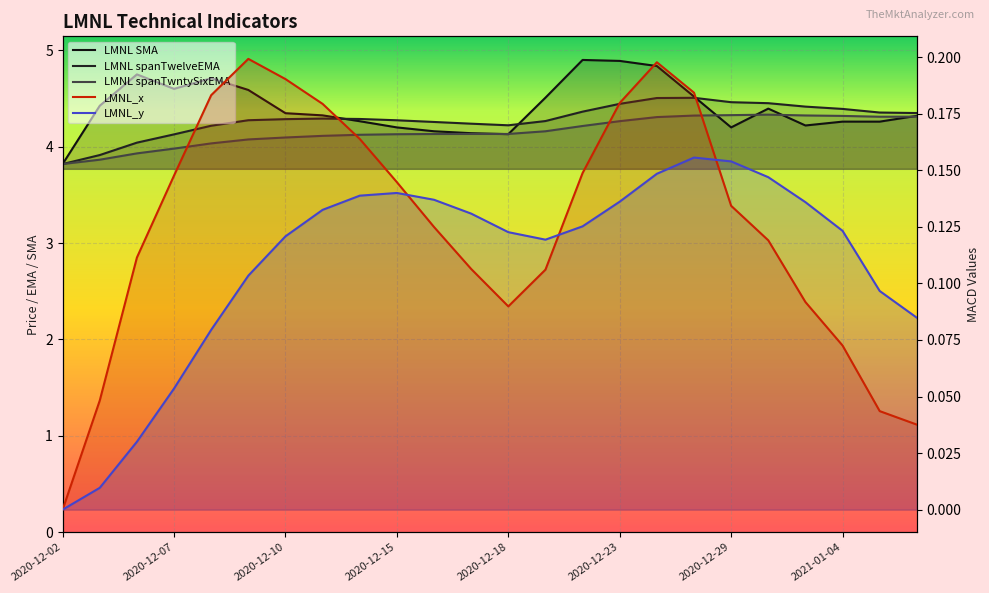

What are all the series names shown in the legend?

LMNL SMA, LMNL spanTwelveEMA, LMNL spanTwntySixEMA, LMNL_x, LMNL_y